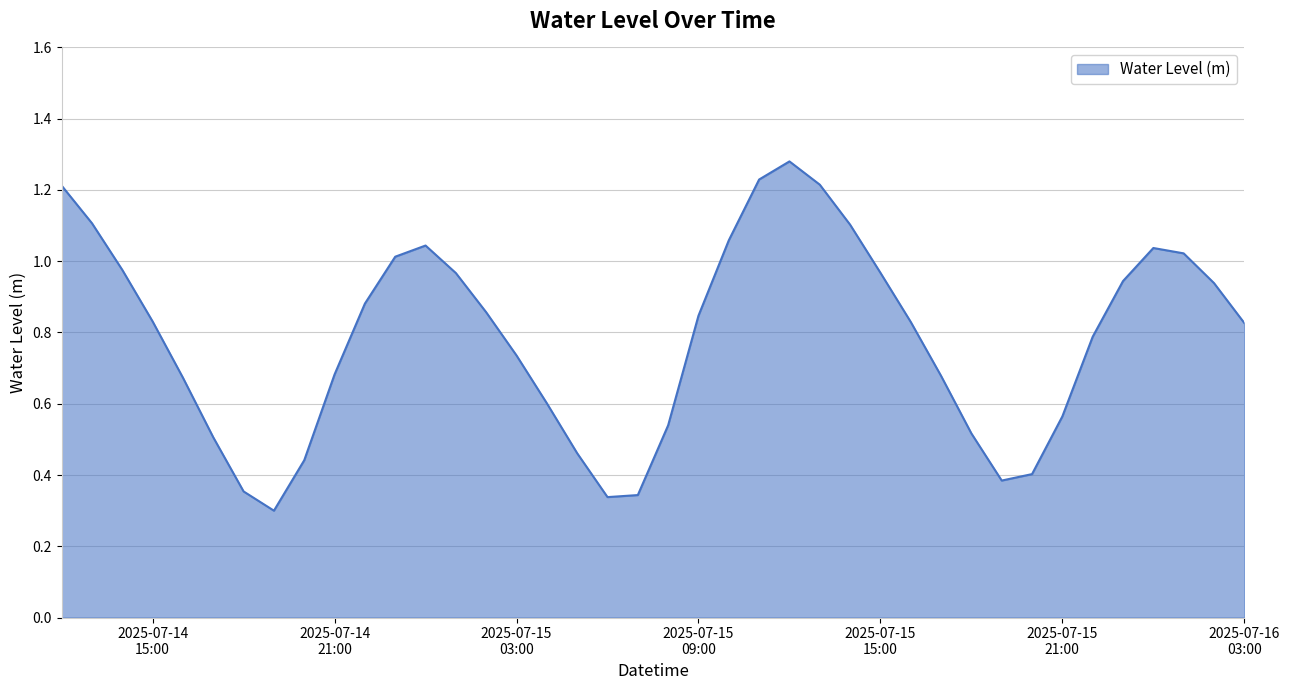

Is this an area chart (filled region under the line)?

Yes